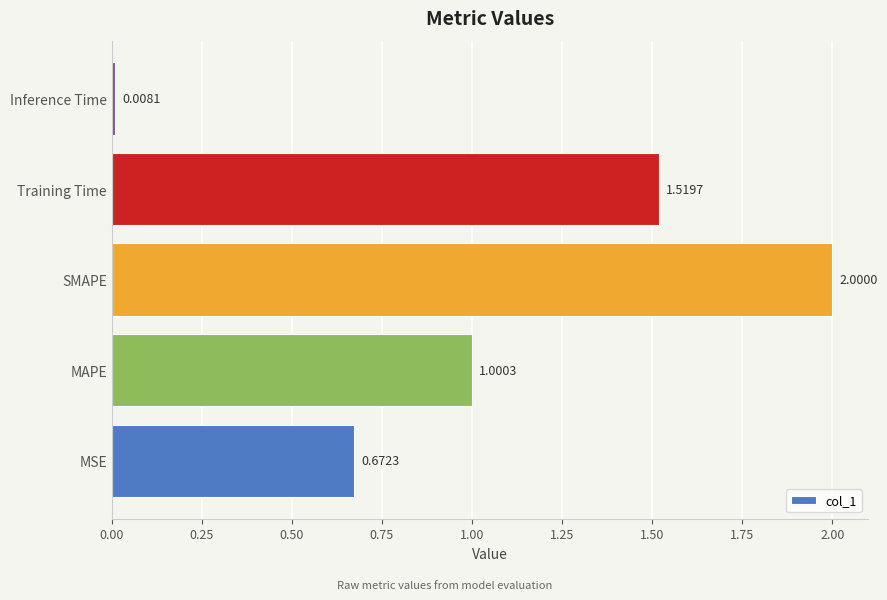

What is the ratio of the value at SMAPE to the value at Training Time?

1.3